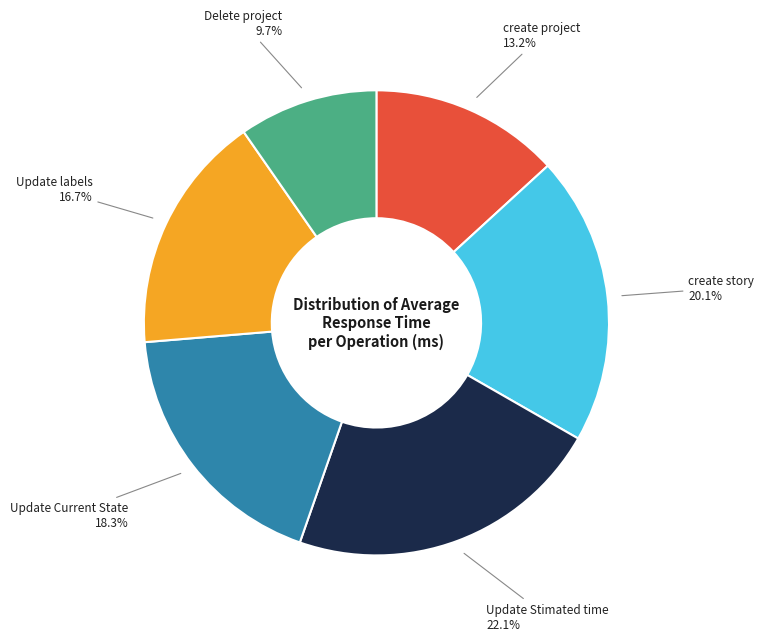

Is there a majority slice in this chart?

No